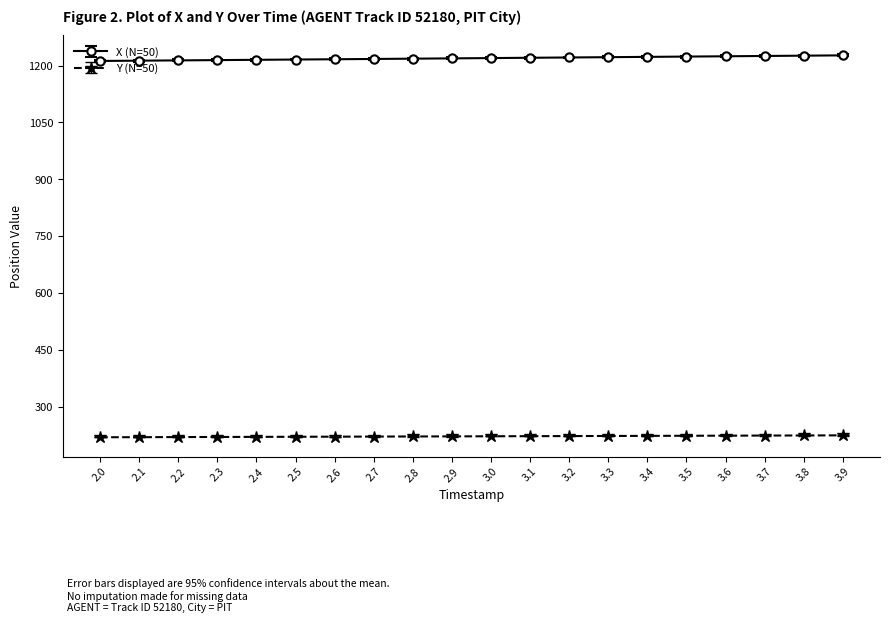

What is the total value across all series at 3.2?

1443.9